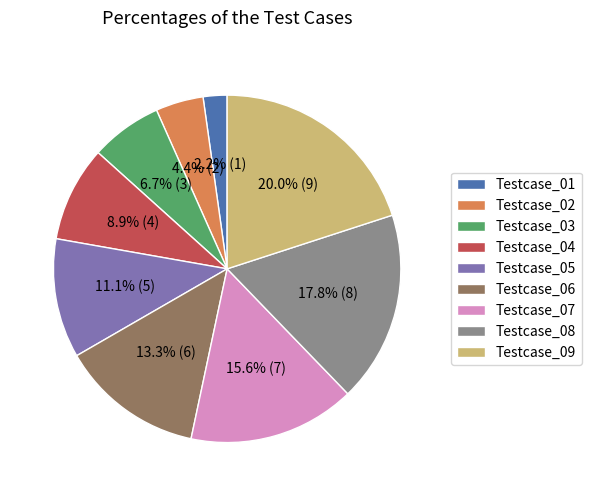

What is the ratio of the value at Testcase_05 to the value at Testcase_06?

0.8